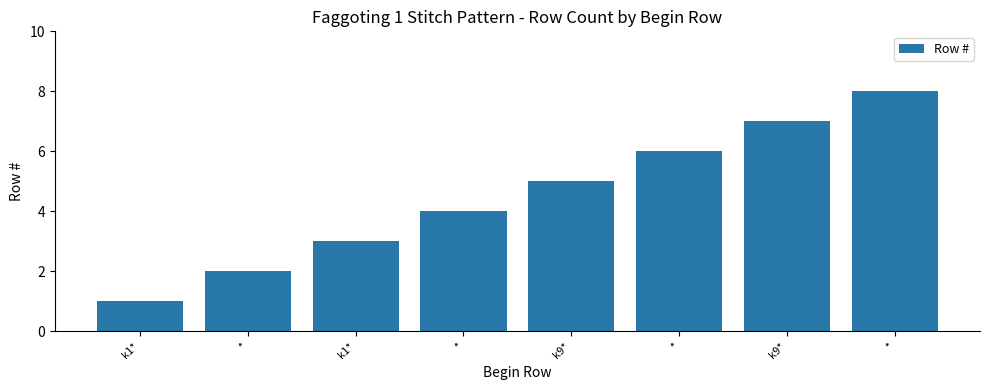

How many data points are less than 5?

4